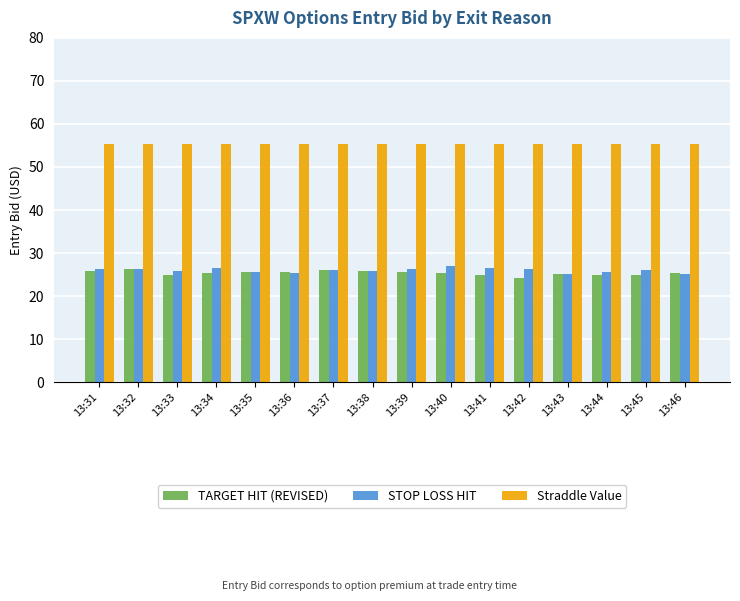

The TARGET HIT (REVISED) series shows 37.1 at 13:39. True or false?

False